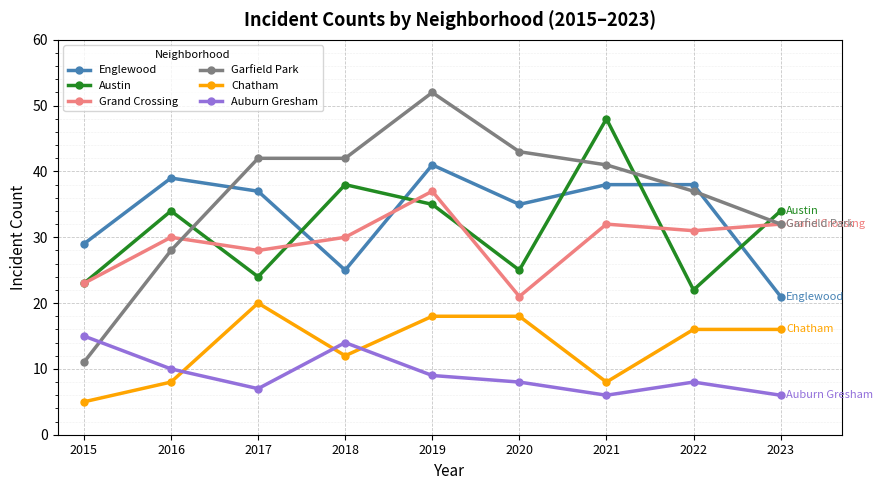

Is the value of Chatham at 2022 greater than the value of Garfield Park at 2015?

Yes